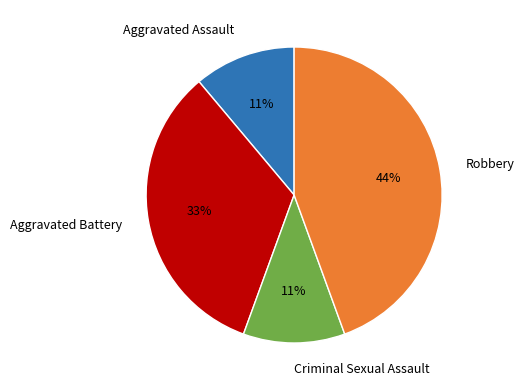

Approximately how many times larger is the value at Robbery compared to Aggravated Battery?

1.3